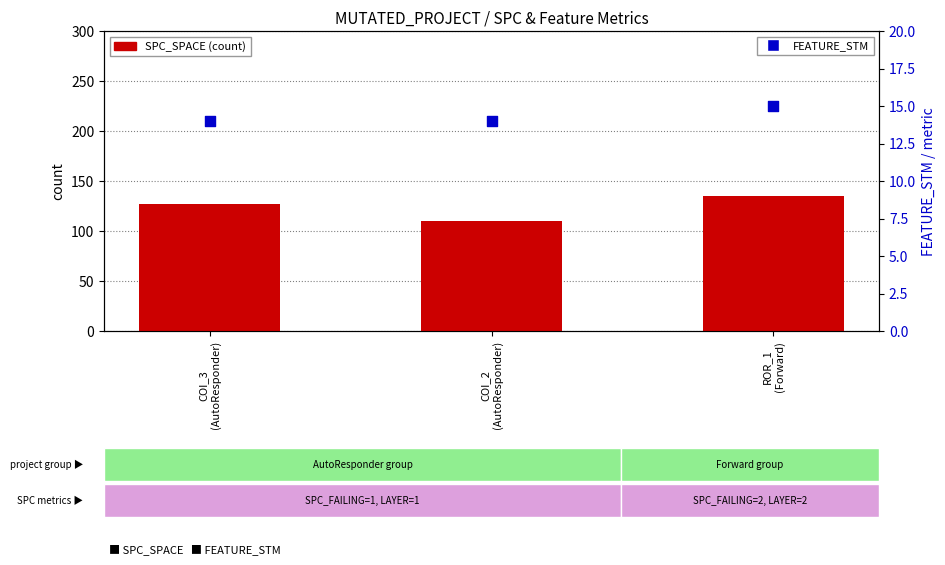

Which series reaches the maximum Y coordinate?

SPC_SPACE